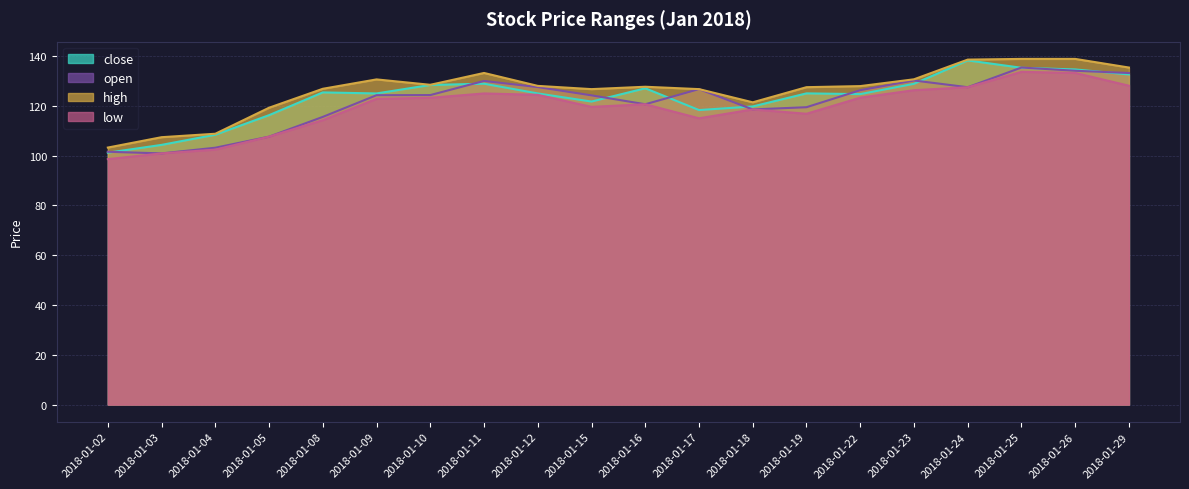

Reading right to left, extract all data points from this chart.

close: 132.6	134.6	135.3	138.2	128.8	124.7	125.0	119.7	118.3	127.0	121.7	124.9	128.9	128.4	124.9	125.4	116.2	108.4	104.3	101.2
open: 133.2	134.1	135.4	127.5	130.2	126.3	119.4	118.5	126.7	120.6	124.2	127.5	130.0	124.3	124.2	115.5	107.6	103.1	100.9	101.5
high: 135.4	138.8	138.8	138.5	130.6	127.9	127.5	121.4	126.7	127.6	126.7	128.0	133.2	128.4	130.6	126.8	119.2	108.8	107.4	103.2
low: 128.1	133.2	133.6	127.4	126.3	123.3	116.8	118.5	115.0	120.6	119.6	124.4	124.9	123.2	122.8	114.2	107.6	102.4	100.9	98.6